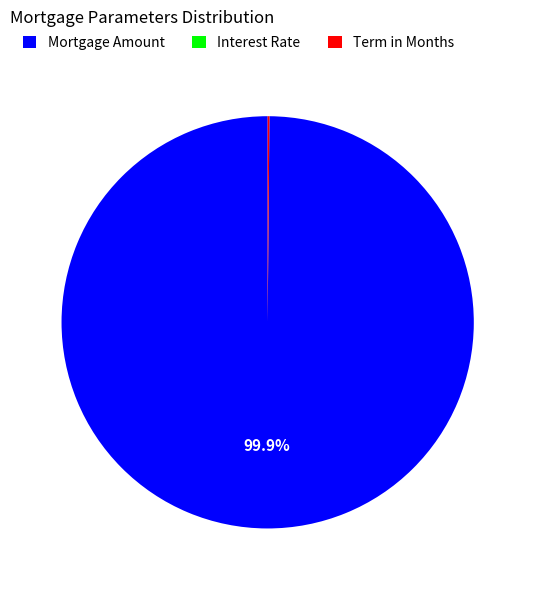

Does any single category account for the majority?

Yes